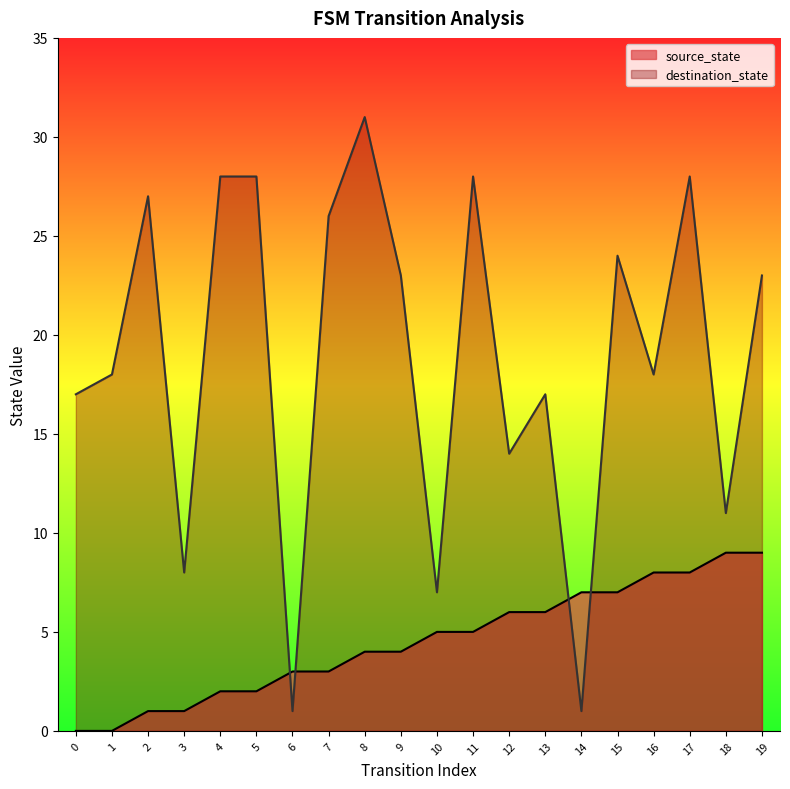

Reading left to right, what are all the values shown in this chart?

source_state: 0	0	1	1	2	2	3	3	4	4	5	5	6	6	7	7	8	8	9	9
destination_state: 17	18	27	8	28	28	1	26	31	23	7	28	14	17	1	24	18	28	11	23